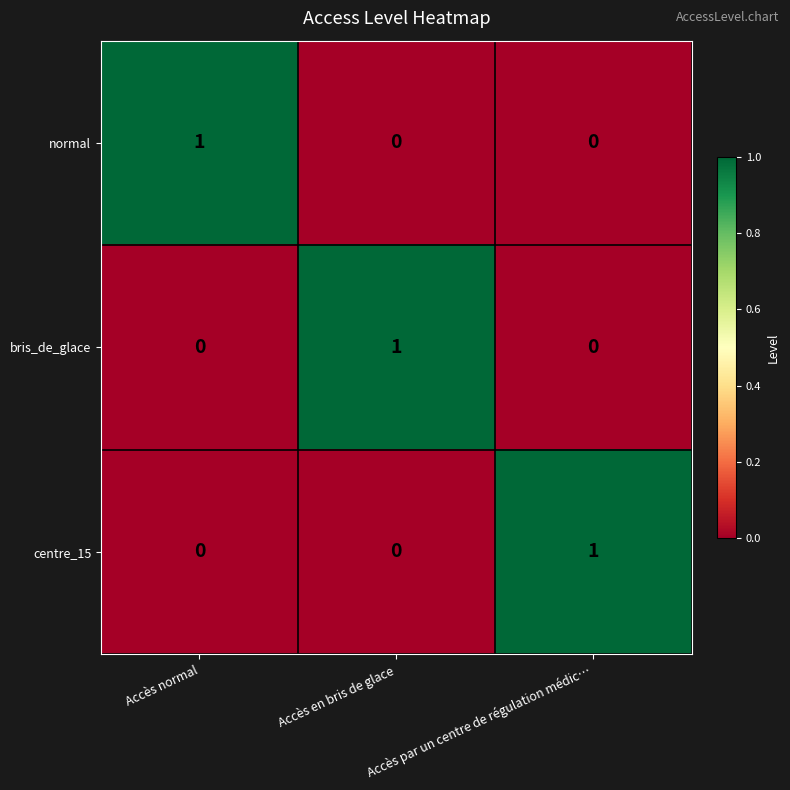

How many data points does each series have?

3